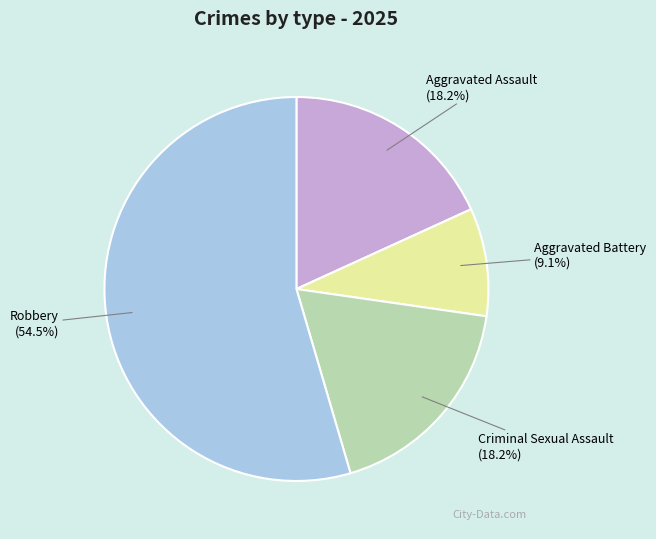

To the nearest percent, what is the average slice percentage?

25%